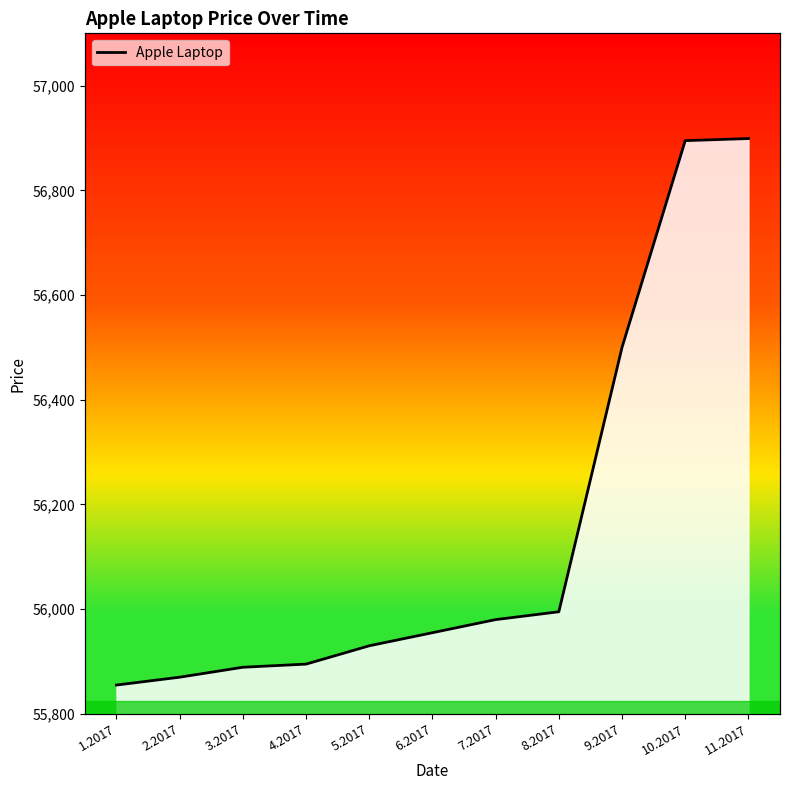

True or false: there are more than 2 points higher than both neighbors.

False